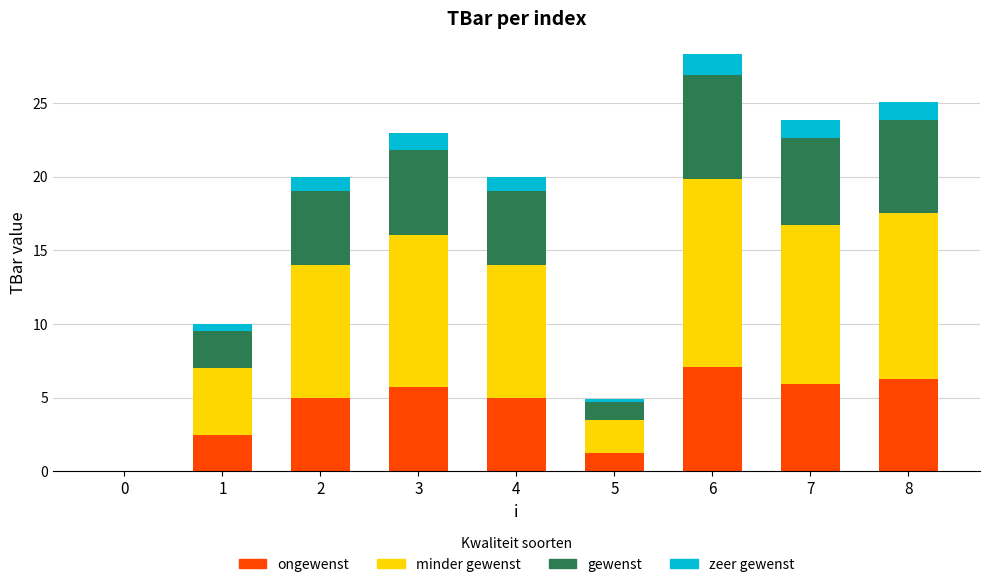

What is the total value across all series at 3?

22.9